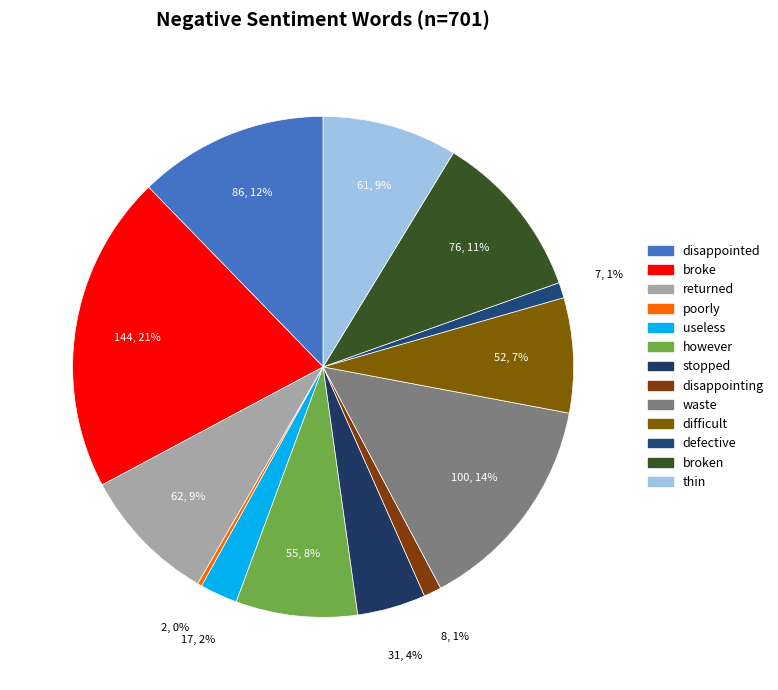

Does useless account for over 50% of the chart?

No